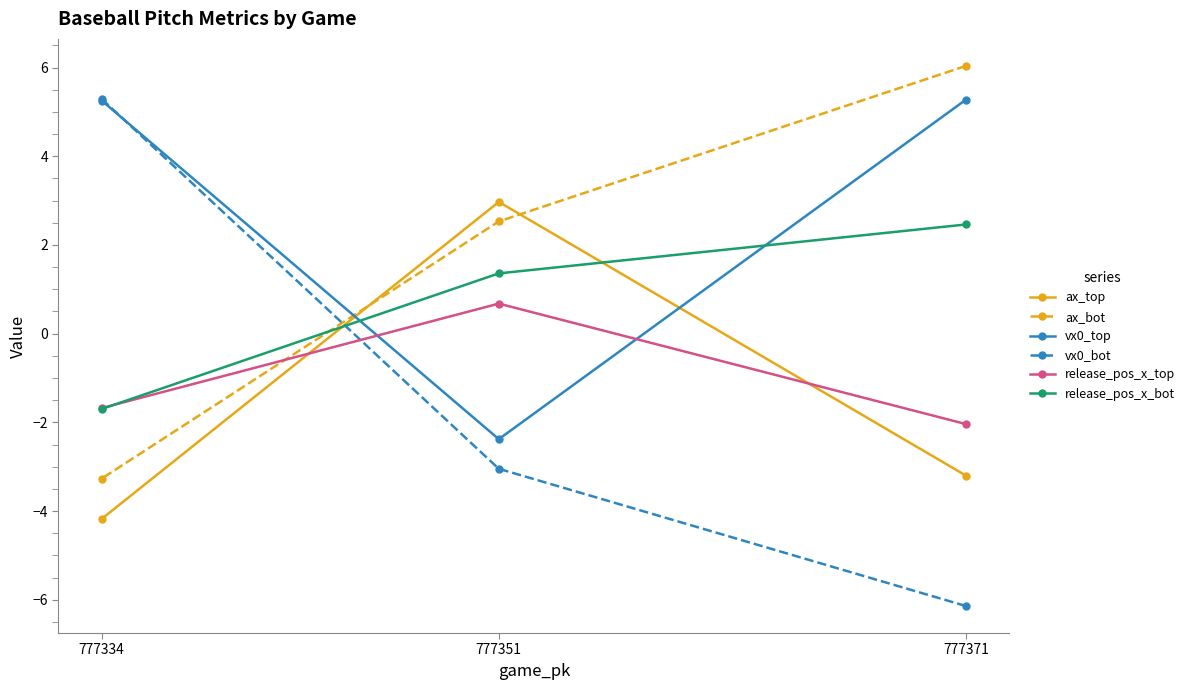

What are all the series names shown in the legend?

ax_top, ax_bot, vx0_top, vx0_bot, release_pos_x_top, release_pos_x_bot